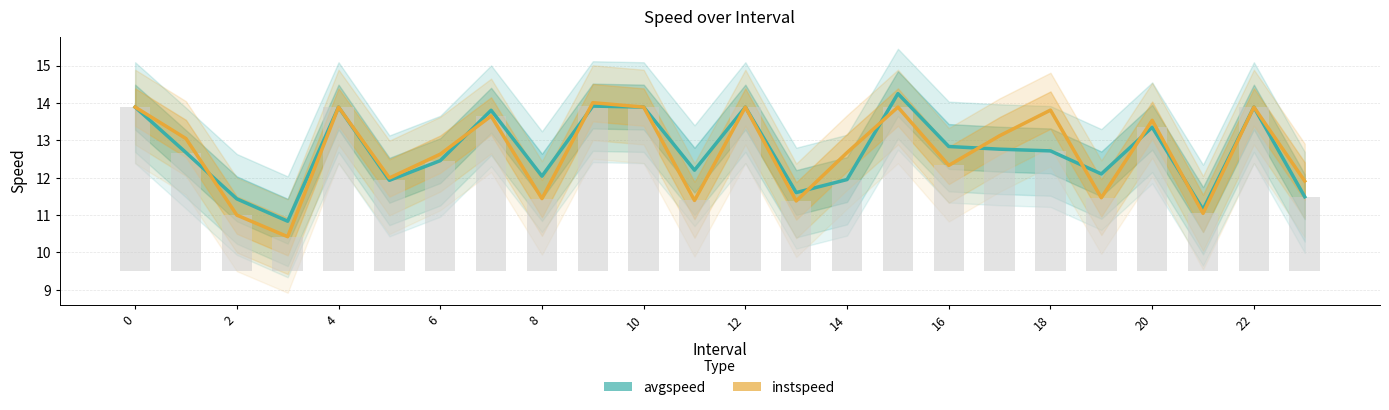

What is the difference between the maximum and minimum values in the instspeed series?

3.6